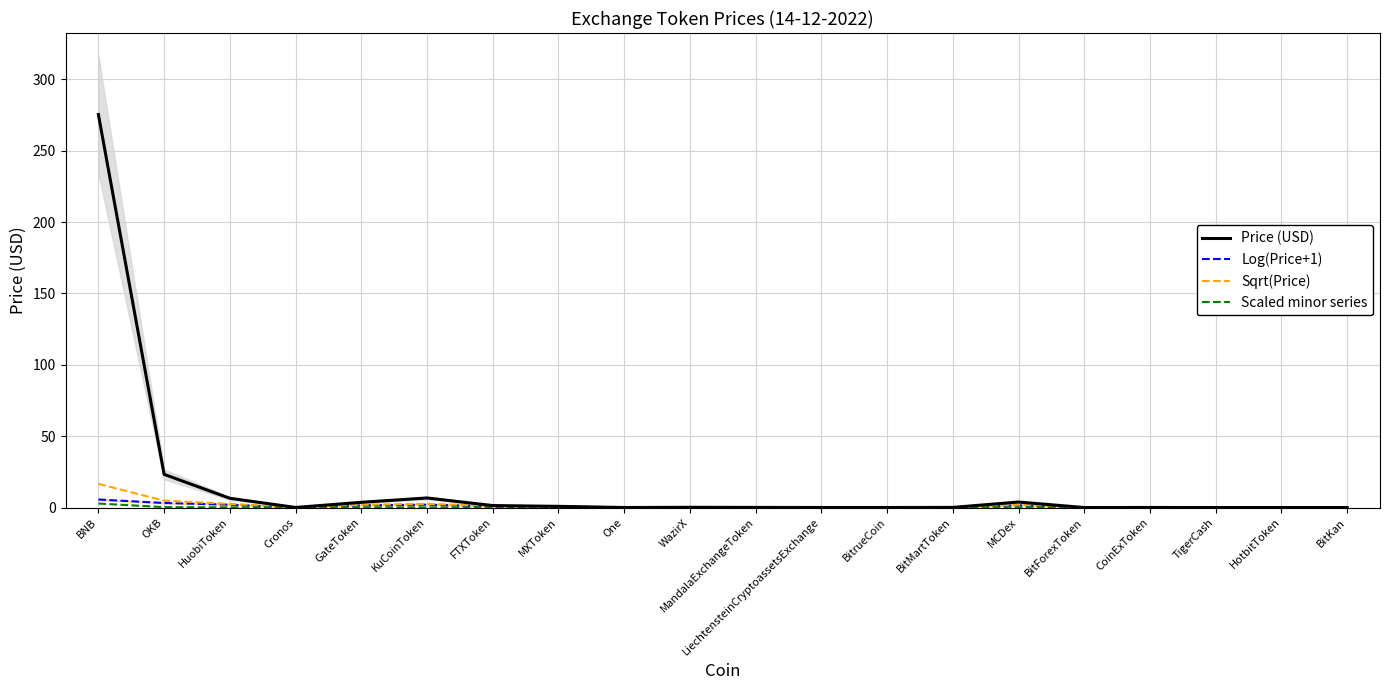

Rank the series at MXToken from highest to lowest value.

Sqrt(Price), Price (USD), Log(Price+1), Scaled minor series